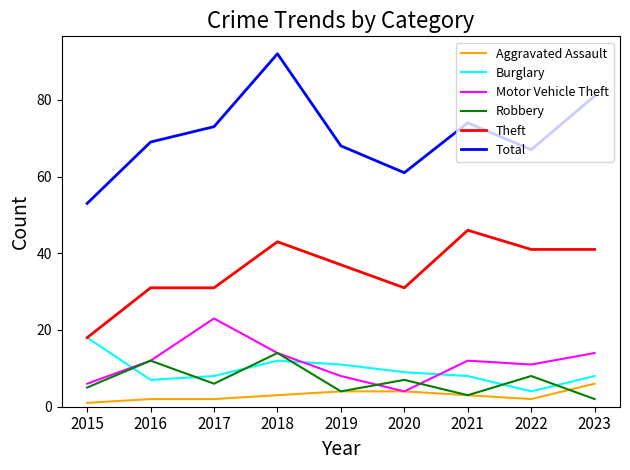

True or false: Total and Aggravated Assault cross at least once.

False